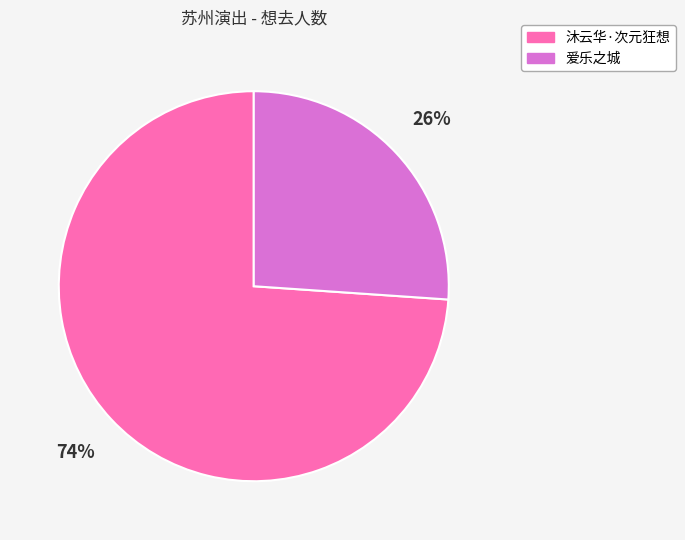

Which category has the smallest portion of the pie?

爱乐之城